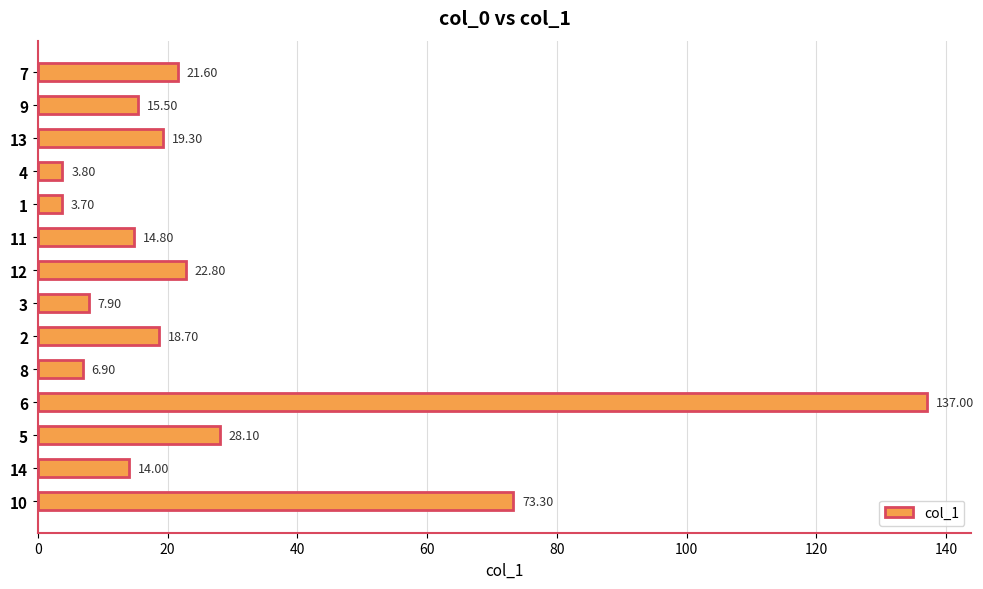

What is the ratio of the value at 4 to the value at 8?

0.6